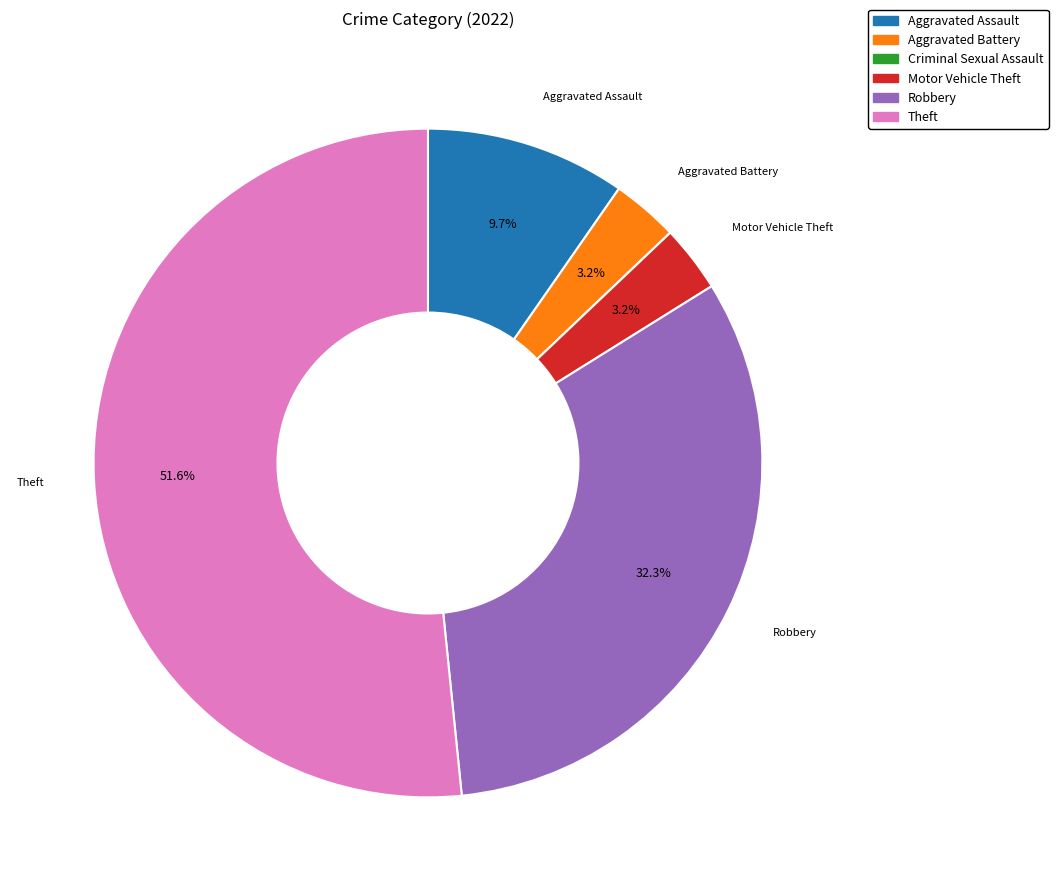

What is the majority slice?

Theft